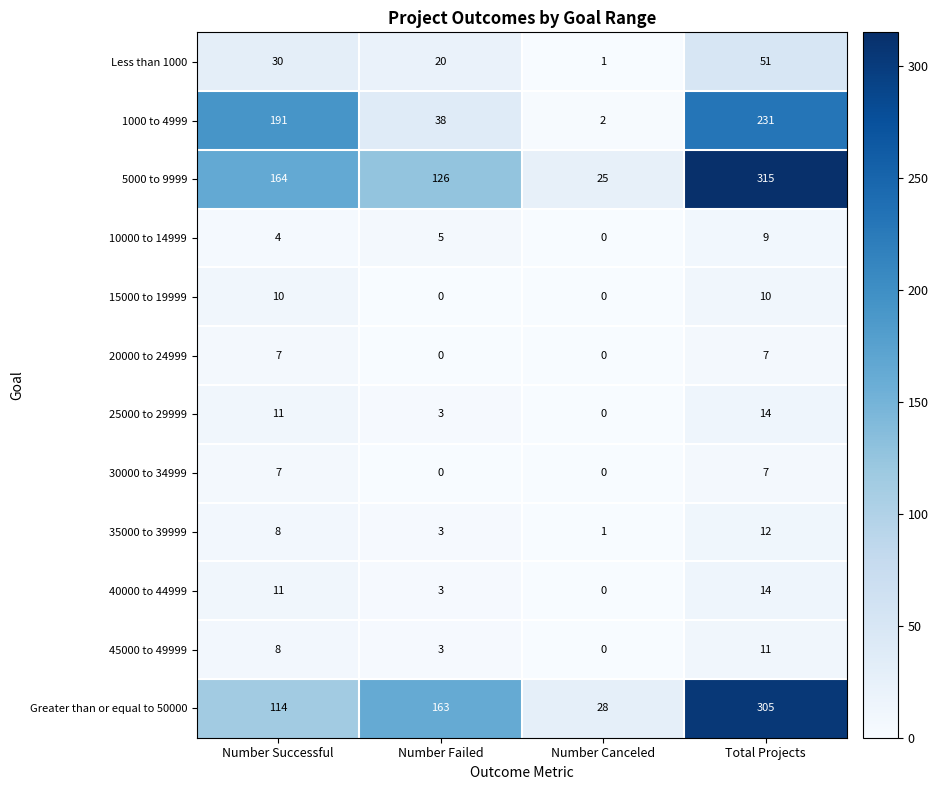

At how many categories does at least one series exceed 97?

3